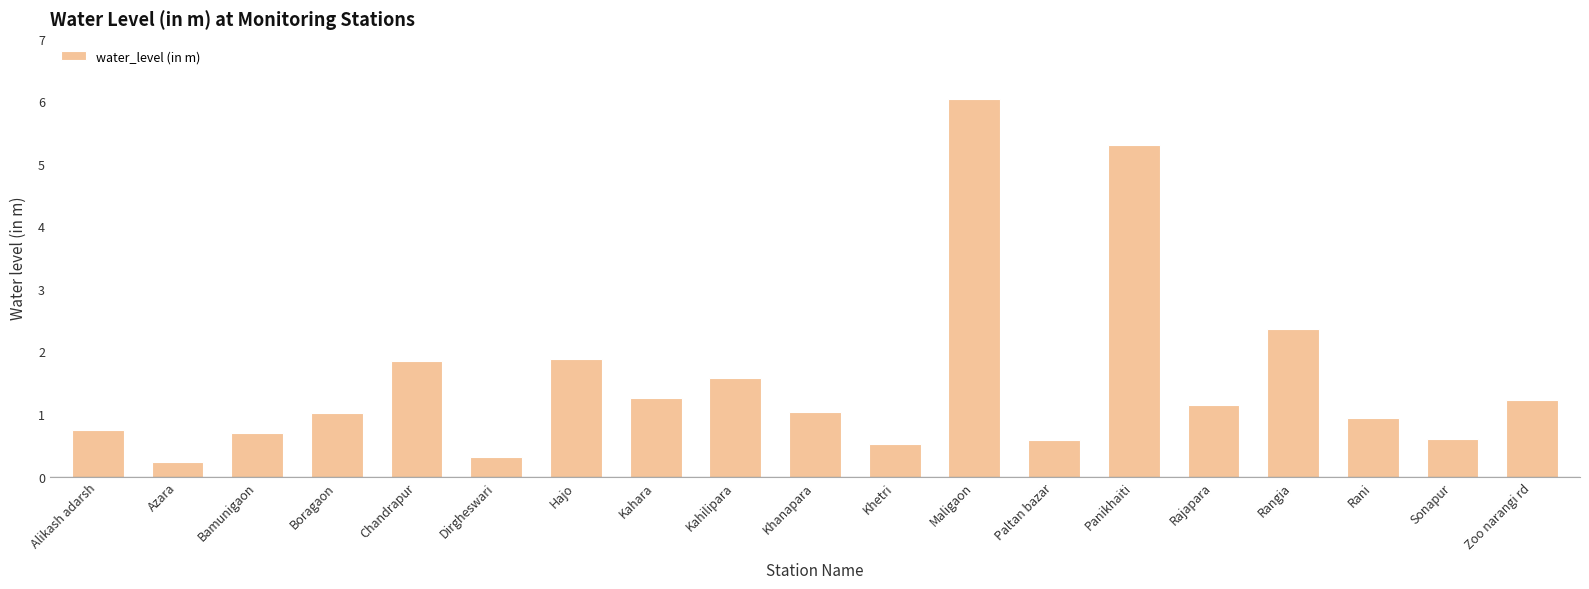

Is it true that the value at Boragaon is 1.0?

True